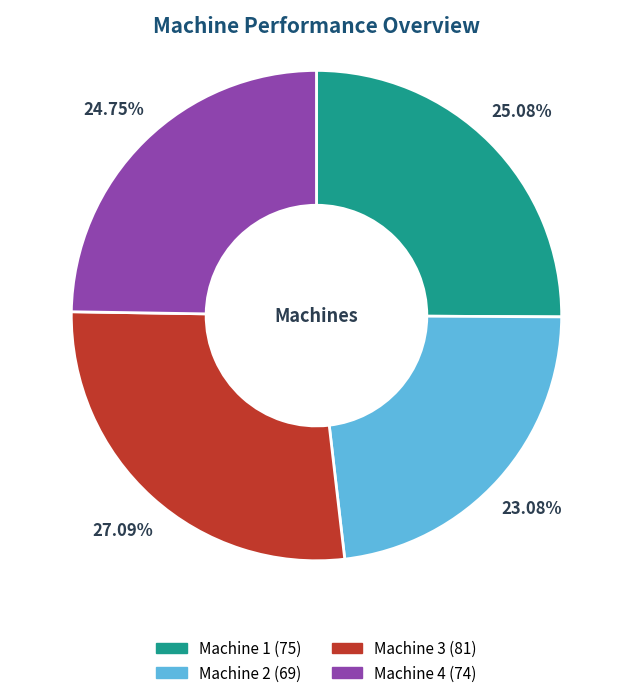

What percentage do Machine 2 and Machine 4 together represent?

47.8%